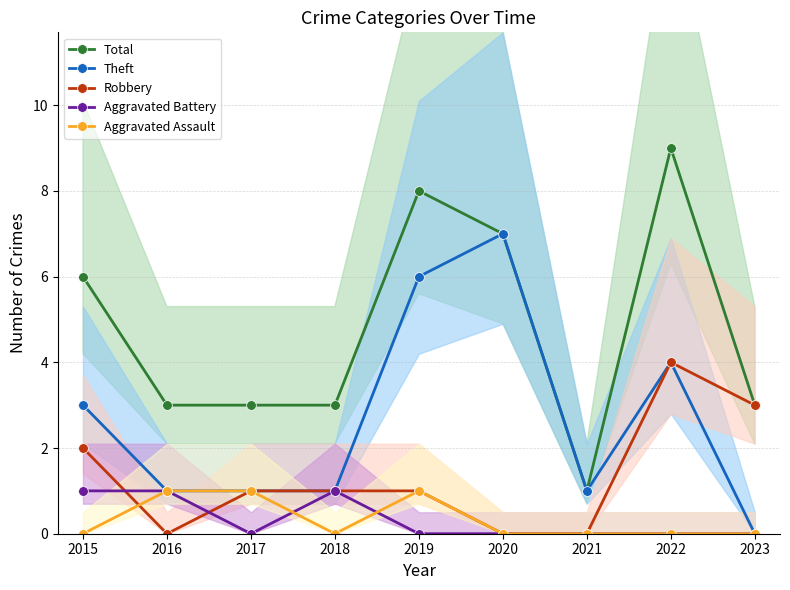

List the labels in order of Robbery value, smallest first.

2016, 2020, 2021, 2017, 2018, 2019, 2015, 2023, 2022